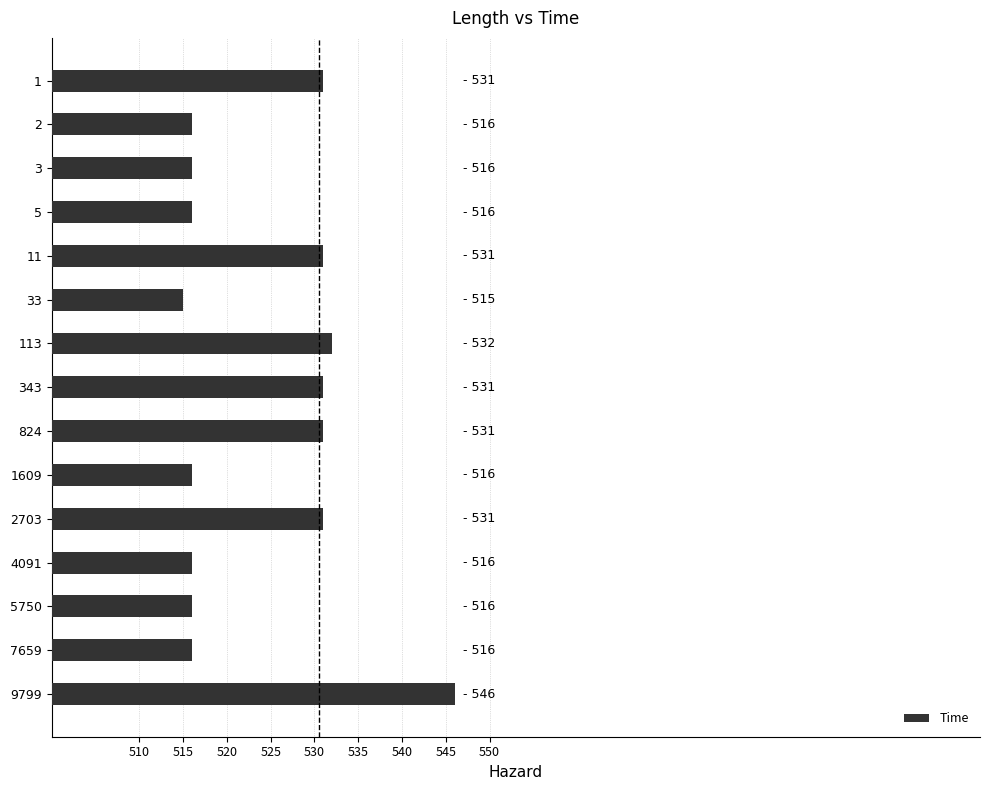

What is the change in value from 3 to 824?

+15